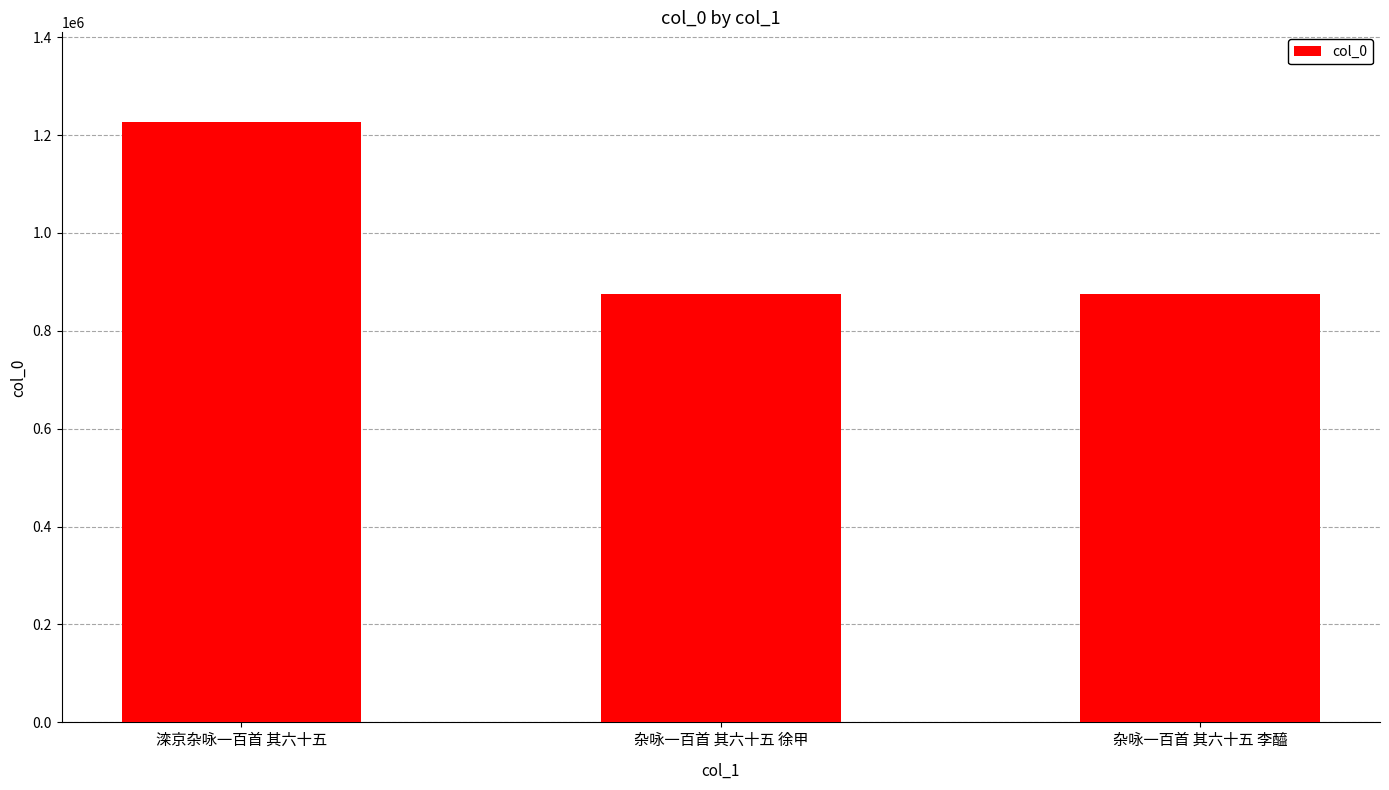

Approximately how many times larger is the value at 杂咏一百首 其六十五 李醯 compared to 杂咏一百首 其六十五 徐甲?

1.0